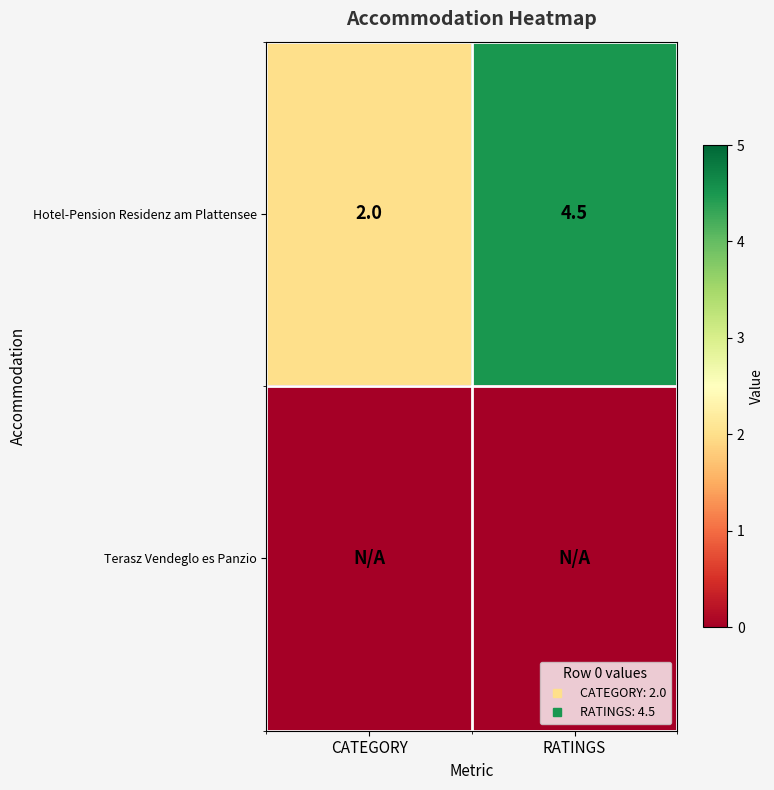

Between CATEGORY and RATINGS, which series saw the biggest shift?

Hotel-Pension Residenz am Plattensee